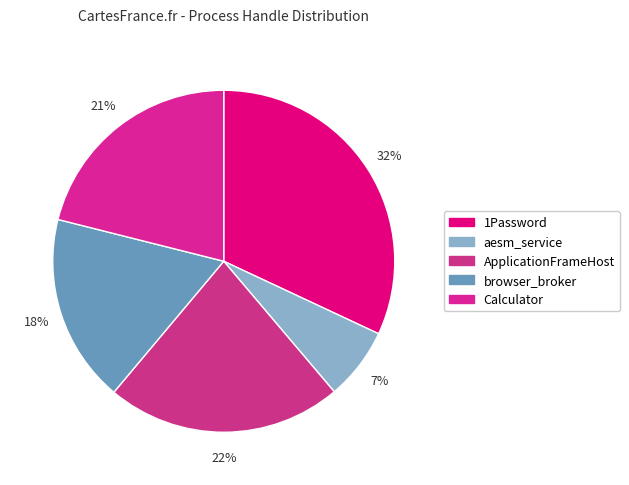

To the nearest percent, what percentage of the pie is 1Password?

32%